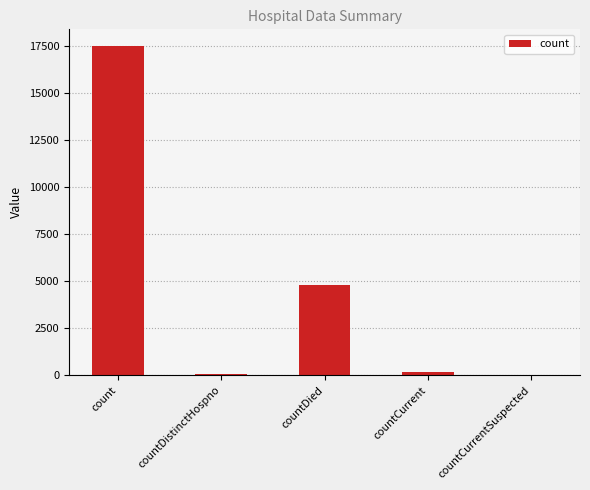

Approximately how many times larger is the value at countDied compared to countCurrent?

29.6